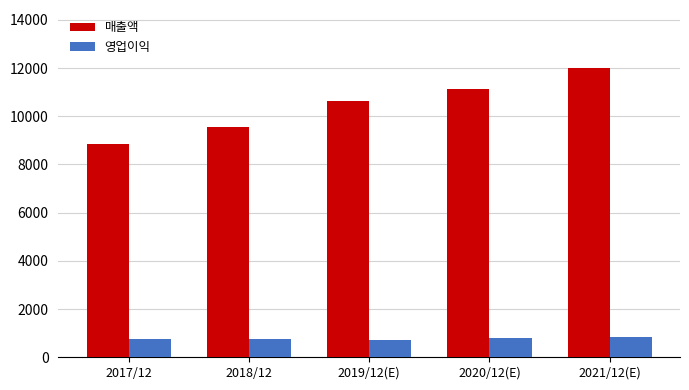

How many data points does each series have?

5